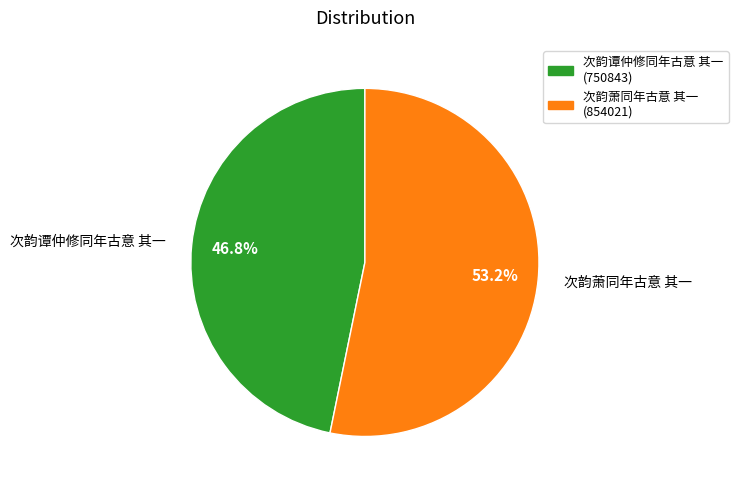

Between 次韵谭仲修同年古意 其一 and 次韵萧同年古意 其一, which is larger?

次韵萧同年古意 其一